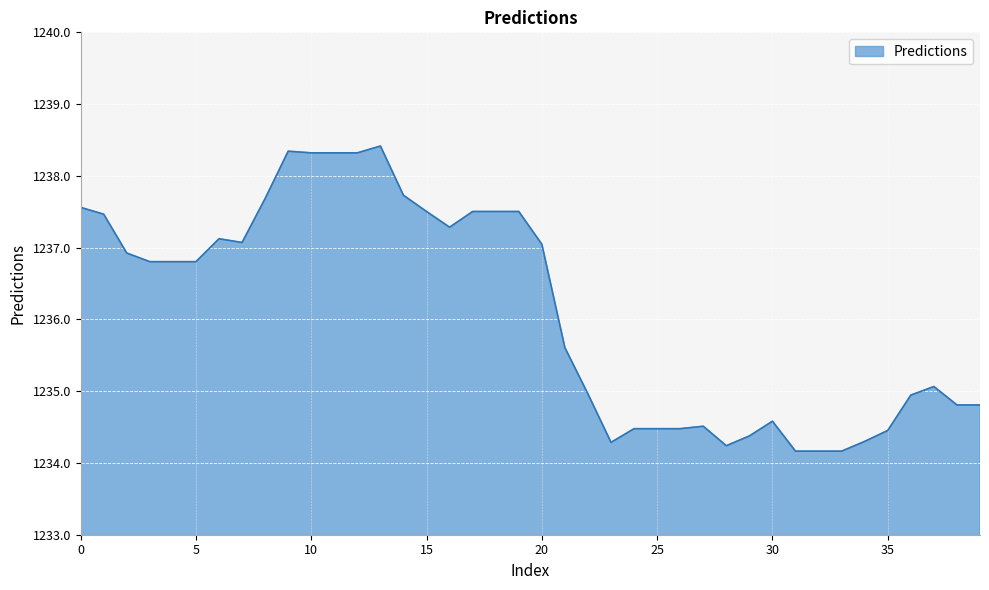

What is the difference between the maximum and minimum values?

4.3